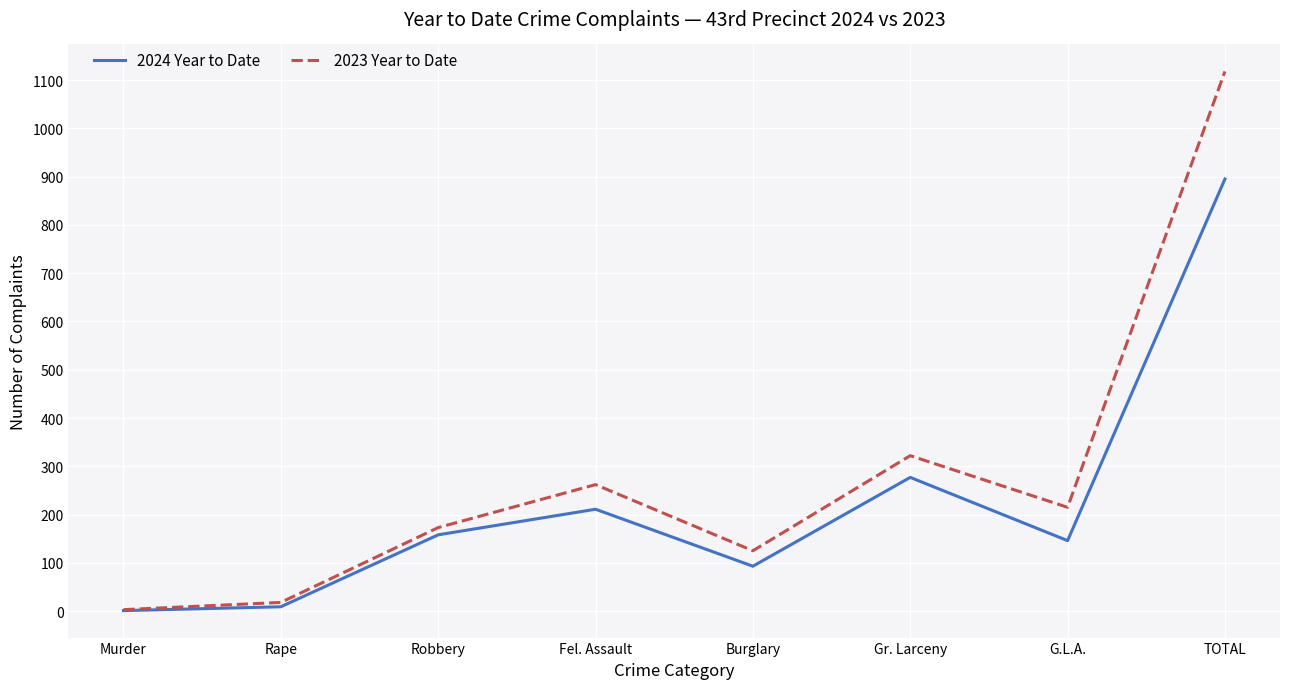

At how many categories does at least one series exceed 685?

1